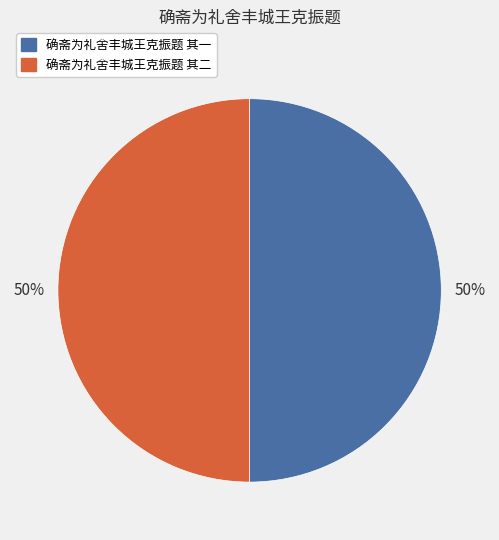

Combined, do 确斋为礼舍丰城王克振题 其二 and 确斋为礼舍丰城王克振题 其一 account for over 50%?

Yes